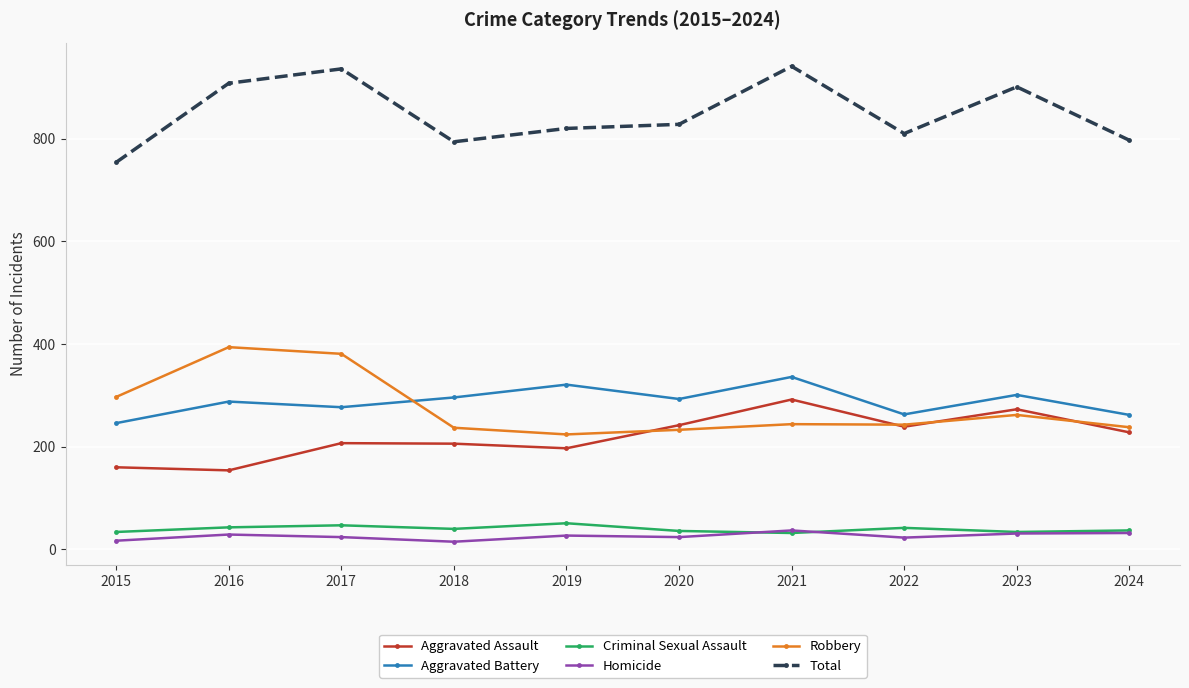

How many categories are shown in the chart?

10